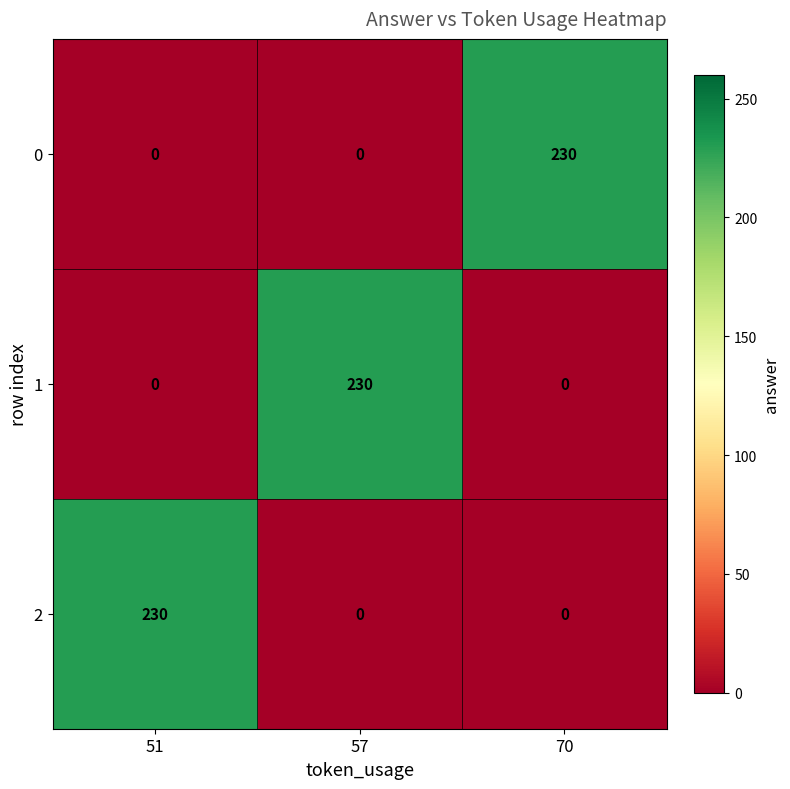

How many data points in 2 are above 0?

1